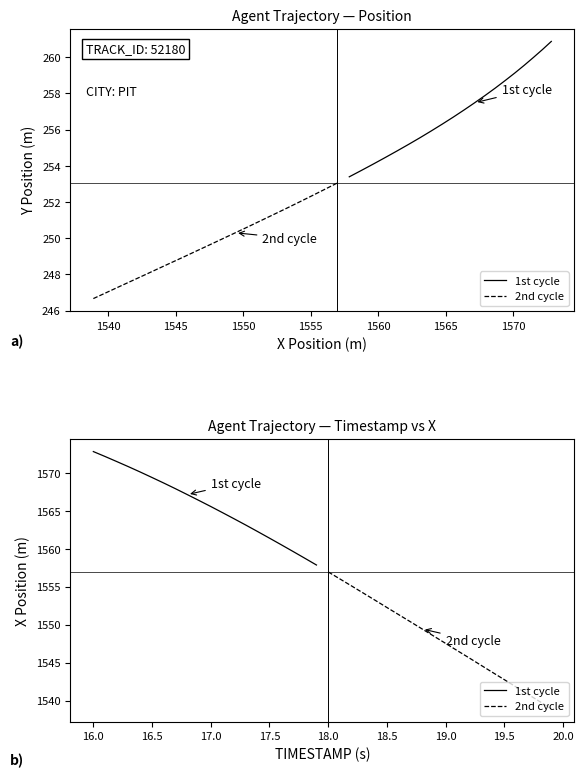

Is the value of 2nd cycle at 1550 greater than the value of 1st cycle at 1565?

No